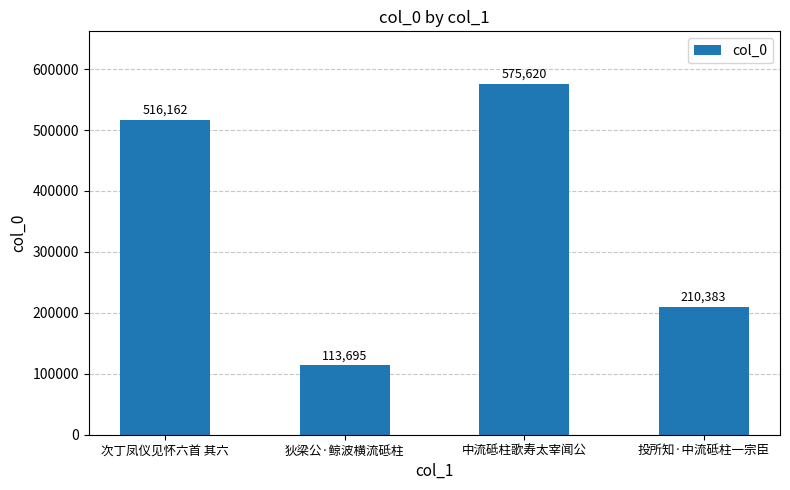

How many categories are shown in the chart?

4